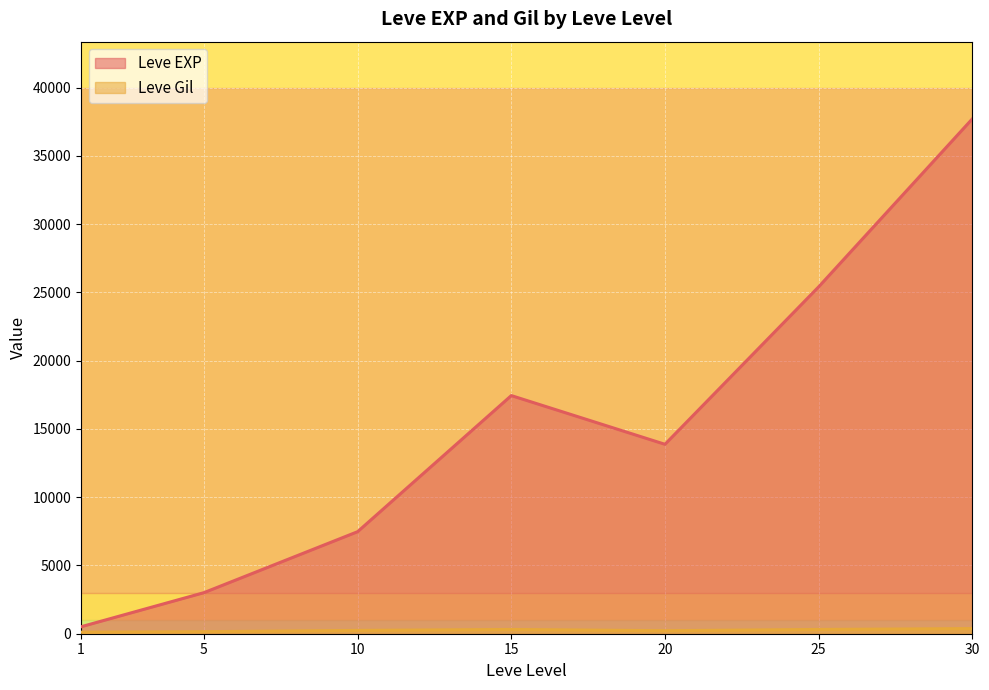

List the series in order of their peak value, lowest first.

Leve Gil, Leve EXP